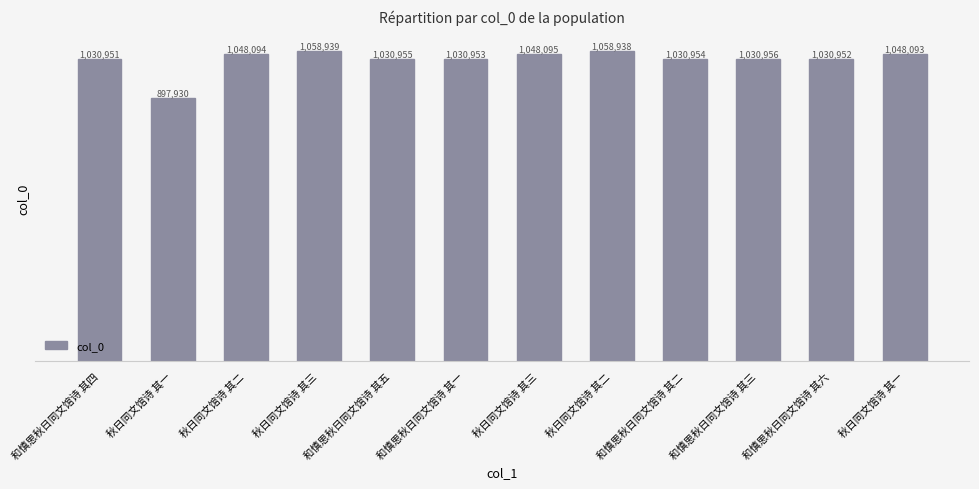

List the labels in order of value, largest first.

秋日同文馆诗 其三, 秋日同文馆诗 其二, 秋日同文馆诗 其三, 秋日同文馆诗 其二, 秋日同文馆诗 其一, 和慎思秋日同文馆诗 其三, 和慎思秋日同文馆诗 其五, 和慎思秋日同文馆诗 其二, 和慎思秋日同文馆诗 其一, 和慎思秋日同文馆诗 其六, 和慎思秋日同文馆诗 其四, 秋日同文馆诗 其一